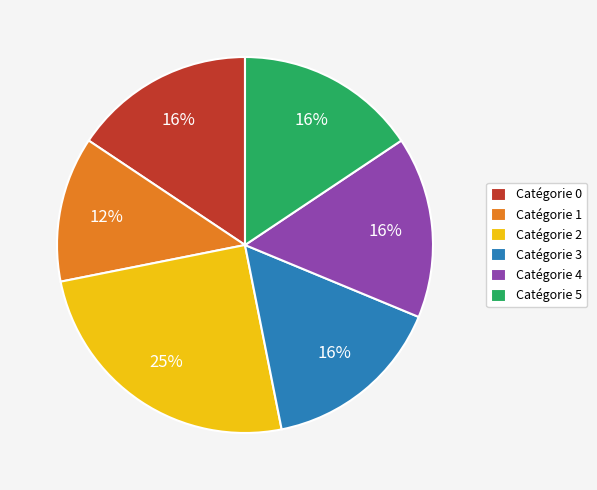

Do Catégorie 3 and Catégorie 1 together represent more than half of the pie?

No